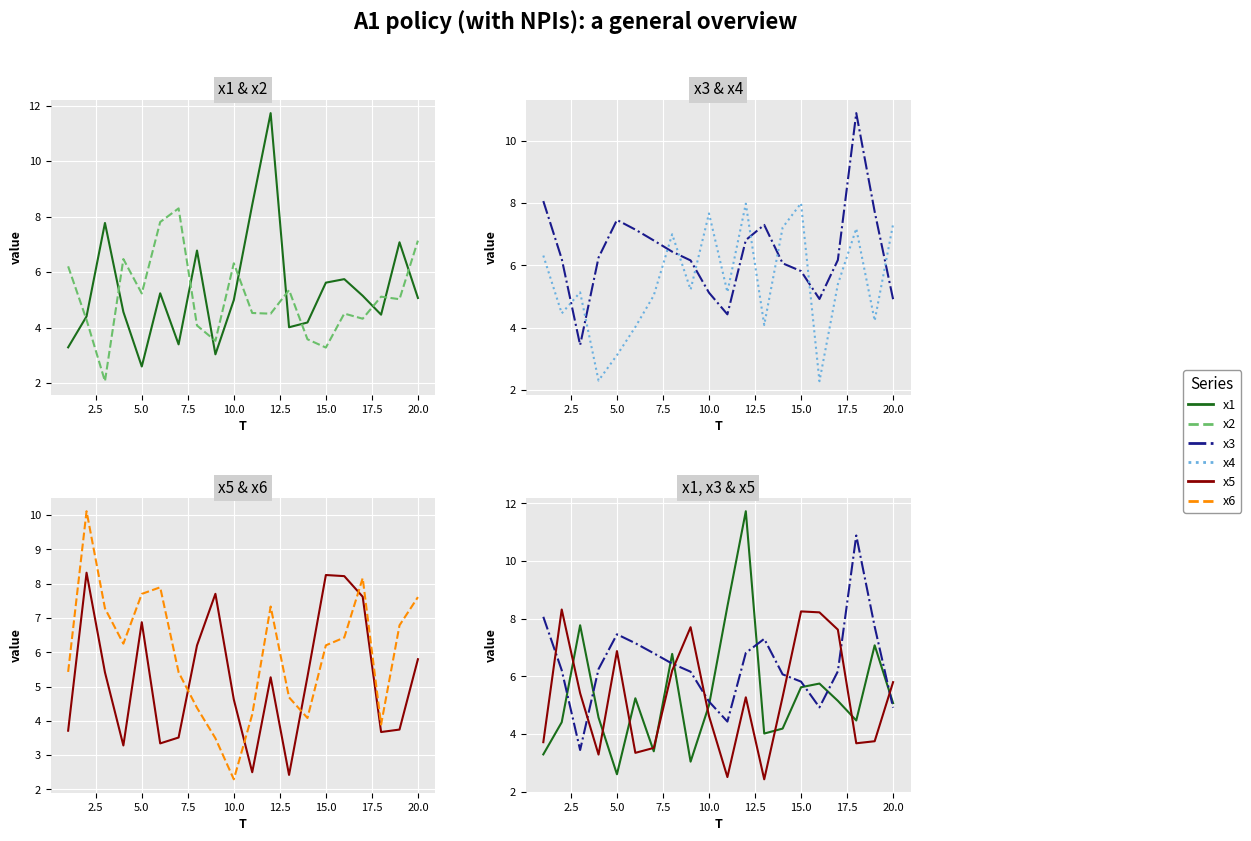

What is the difference between the second highest and second lowest values in the x6 series?

4.7